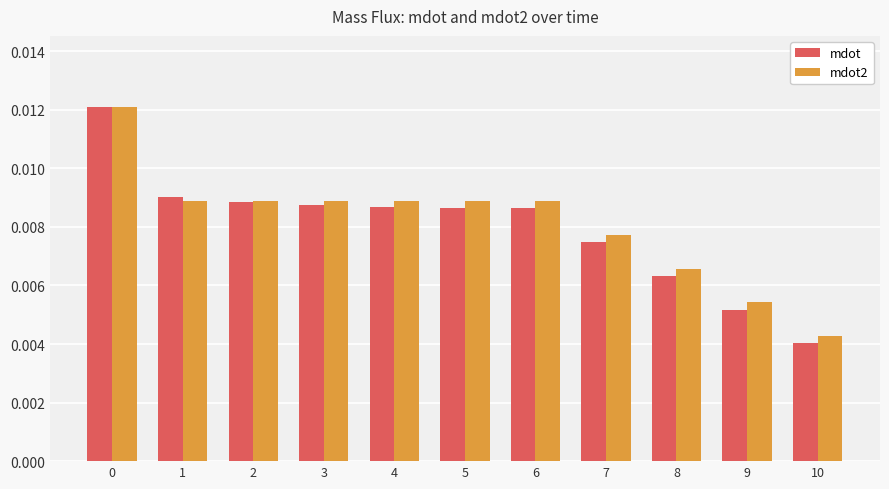

Count the mdot values in the range 0 to 1.

11